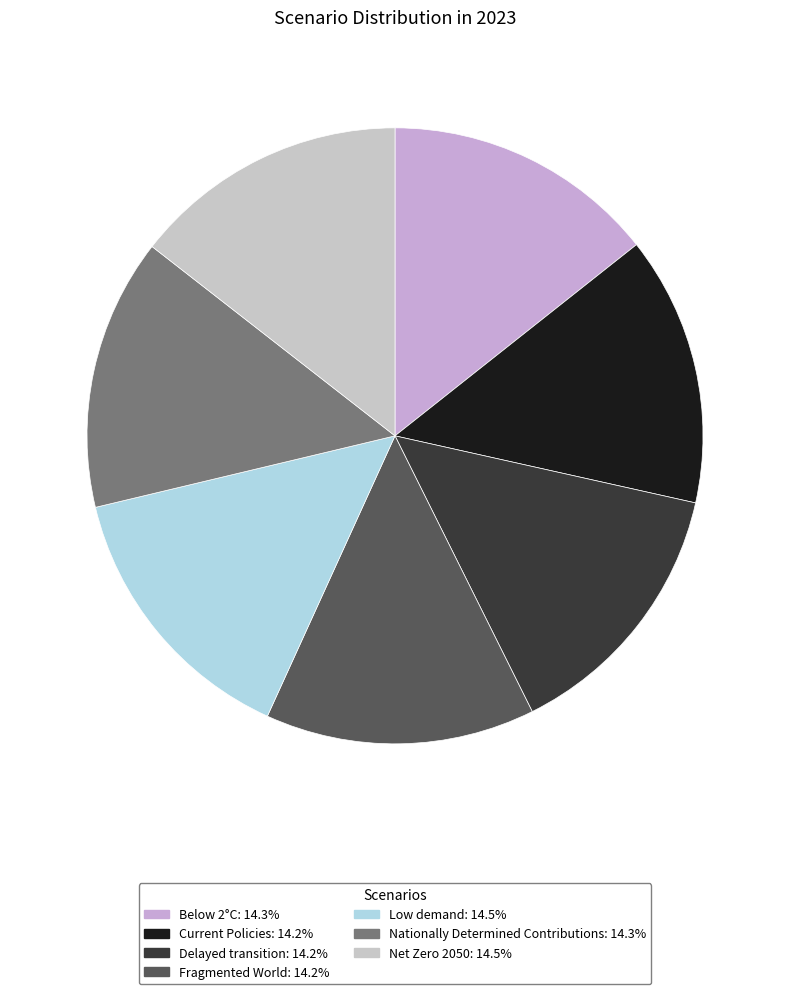

How many segments does this pie chart have?

7